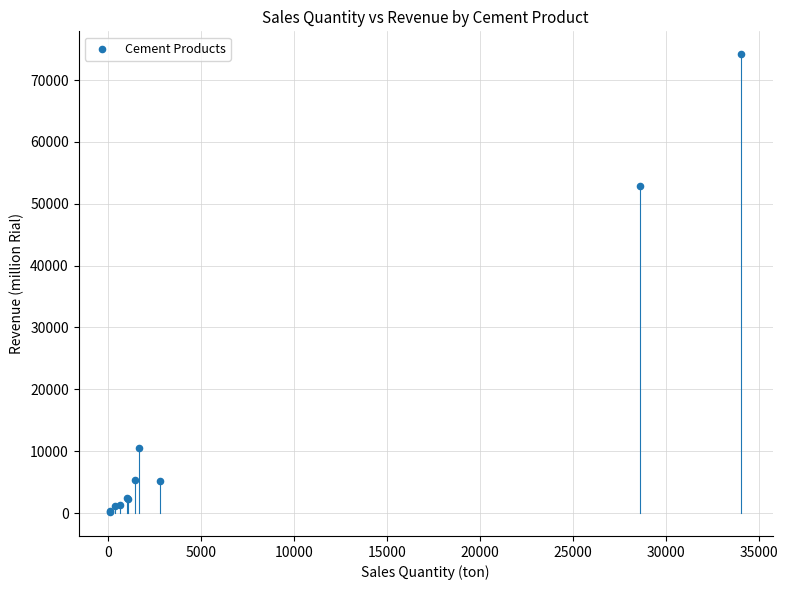

What Y value in the scatter plot is closest to 37178?

52787